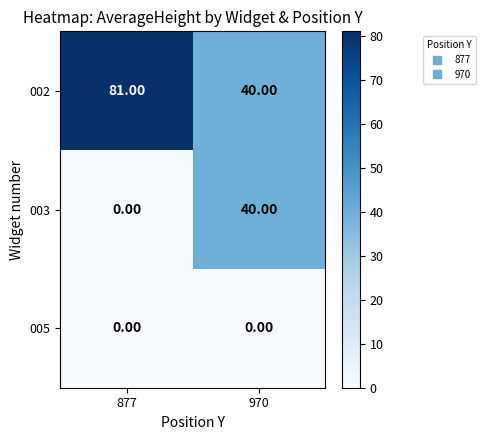

What is the difference between the highest and lowest values at 877?

81